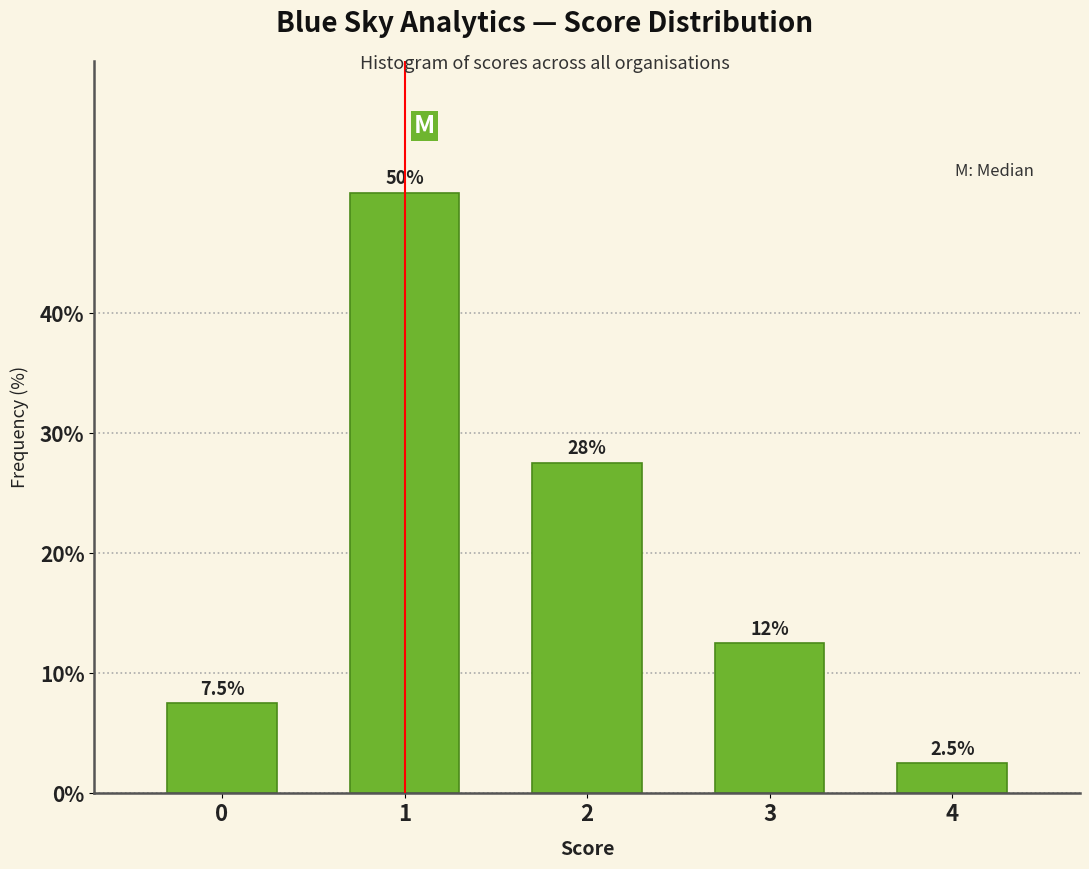

Reading left to right, transcribe all the data shown in this chart.

0=7.5	1=50.0	2=27.5	3=12.5	4=2.5